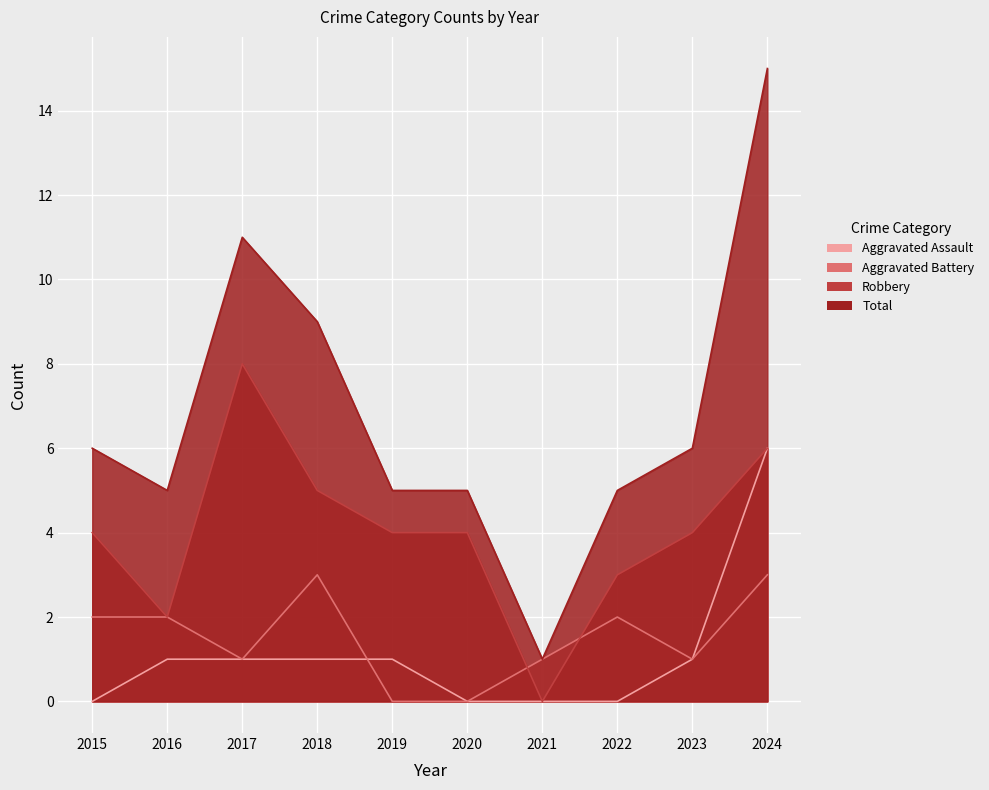

Count the number of data series in this chart.

4